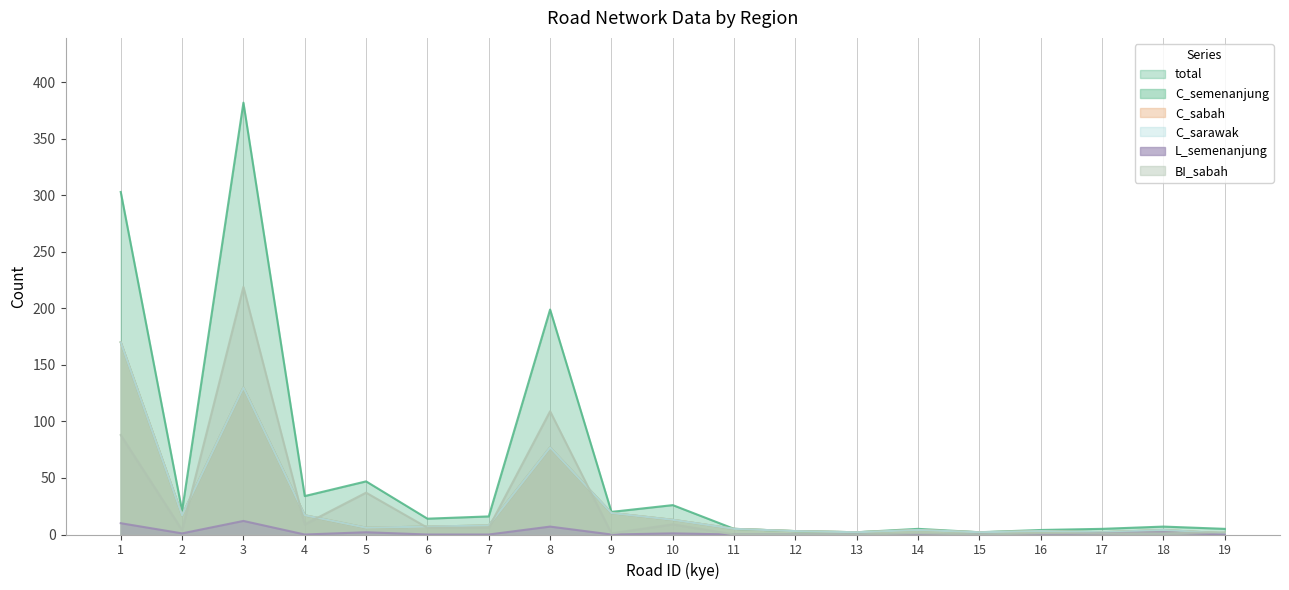

Is the value of BI_sabah at 14 greater than the value of C_sabah at 2?

No